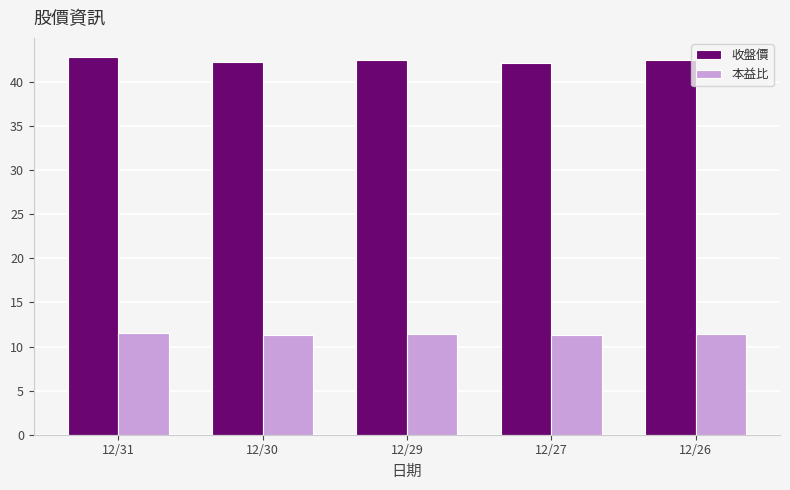

List the series in order of their peak value, highest first.

收盤價, 本益比